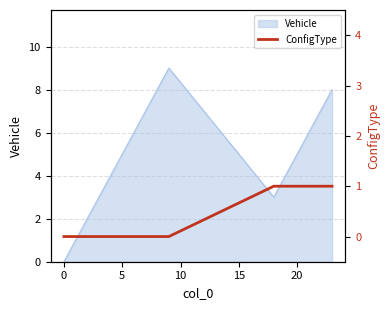

What is the maximum value for Vehicle?

9